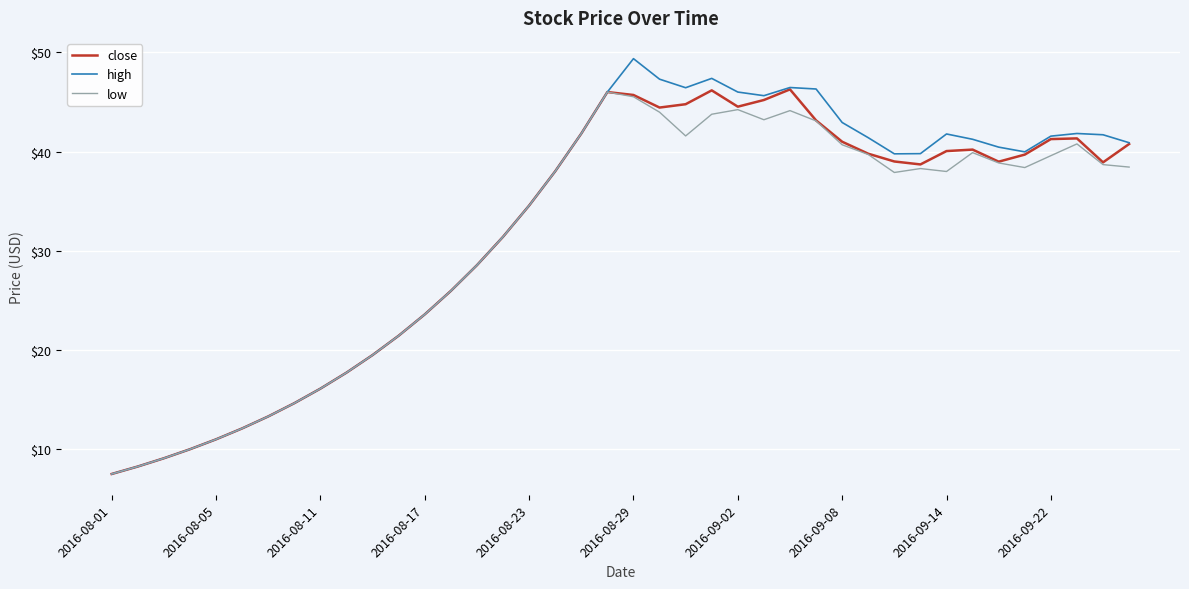

What is the smallest value displayed?

7.5